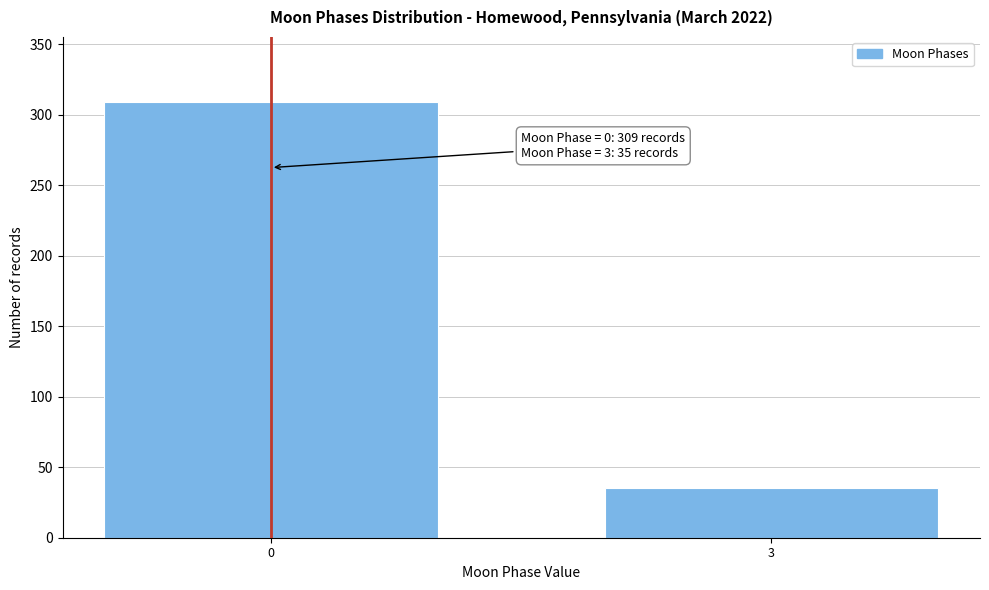

Reading left to right, transcribe all the data shown in this chart.

309	35